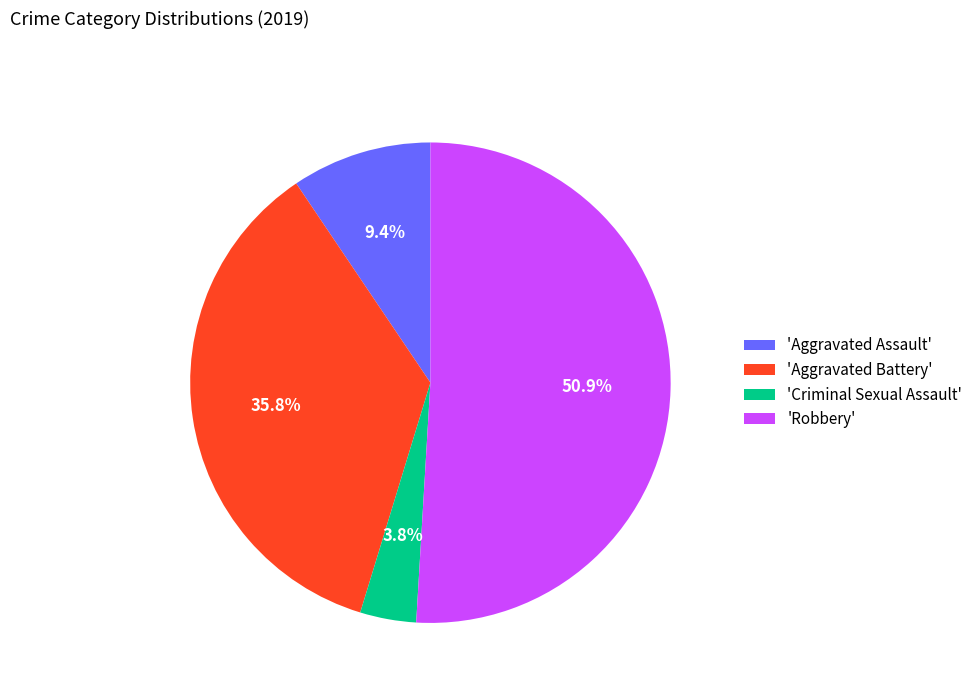

What is the total percentage of 'Robbery' and 'Aggravated Battery'?

86.8%